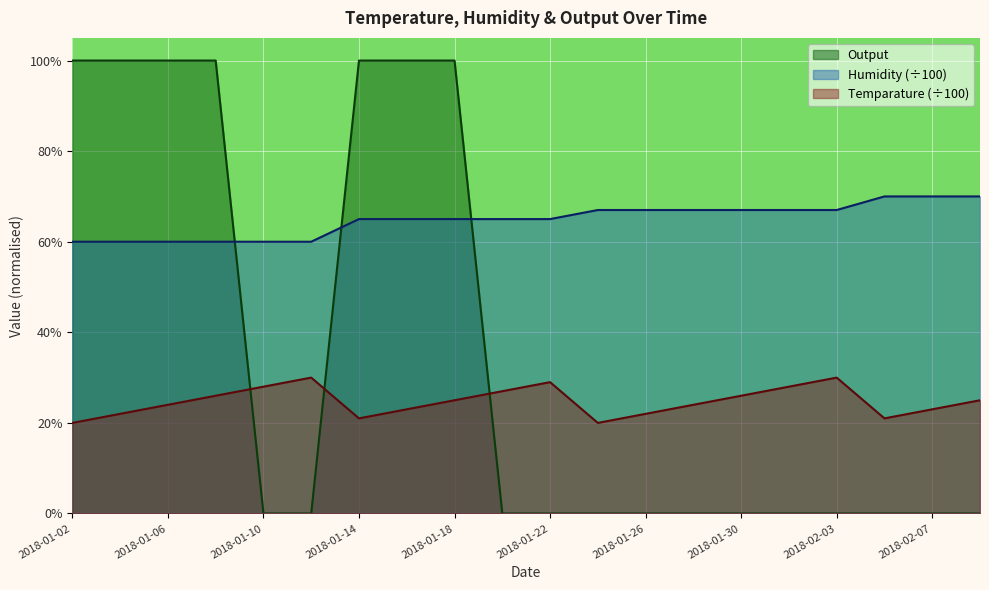

Between which two adjacent categories do Humidity and Output first intersect?

2018-01-08 and 2018-01-10